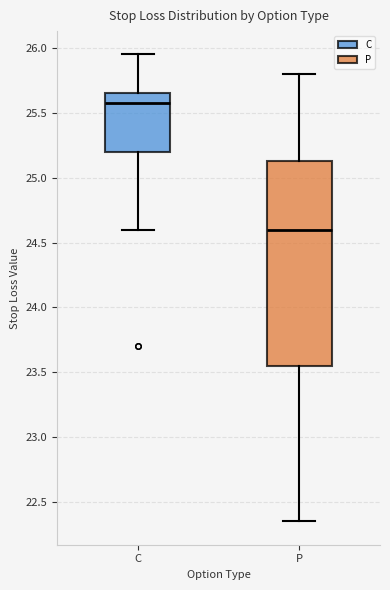

Which box's median line is the lowest?

P